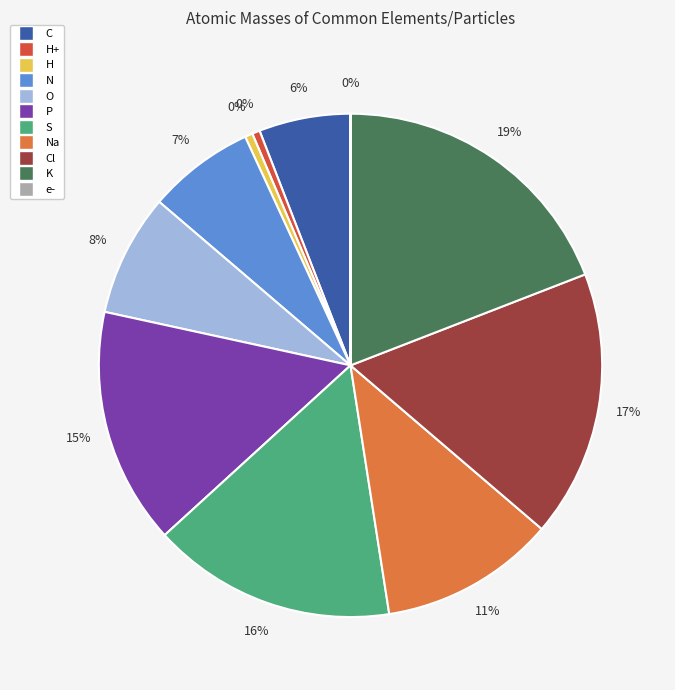

True or false: H accounts for 0% of the total.

True